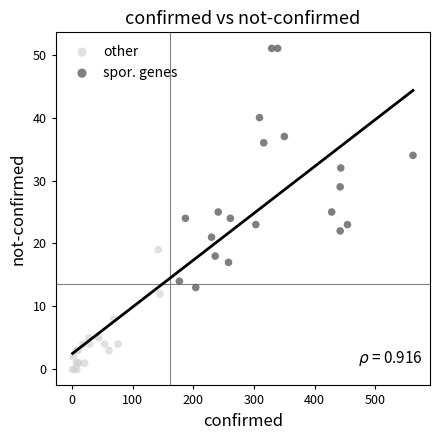

Which series contains the lowest Y value?

other